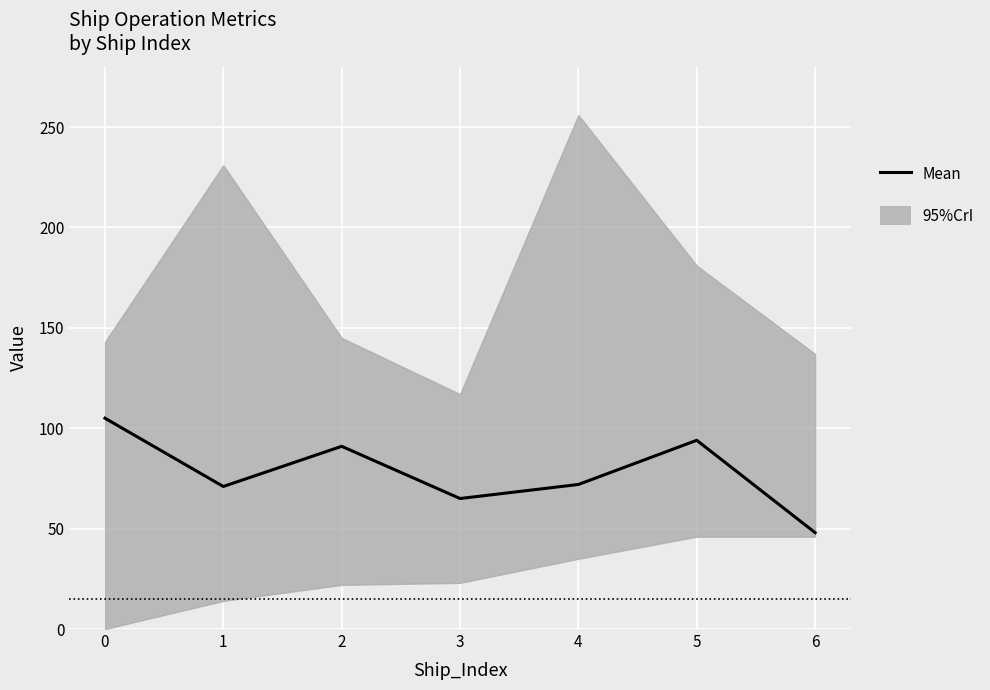

Count the number of values greater than 72.

3